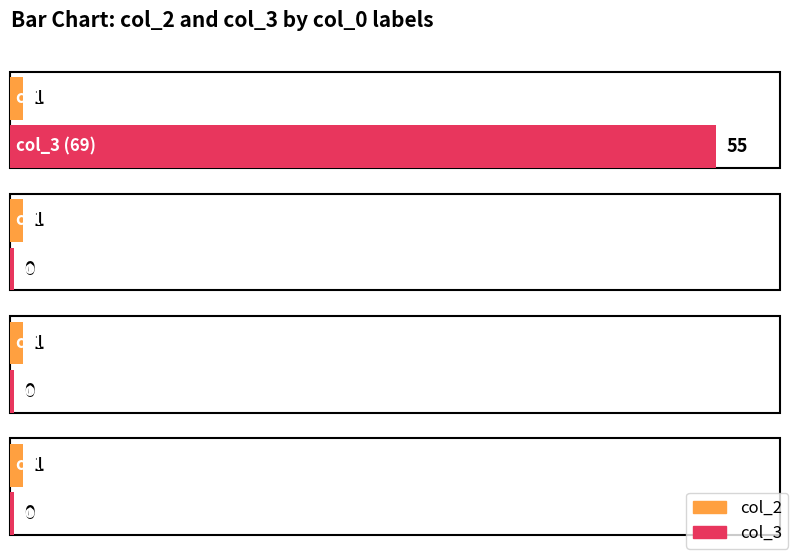

Which series changed the most between 69 and 1307?

col_3